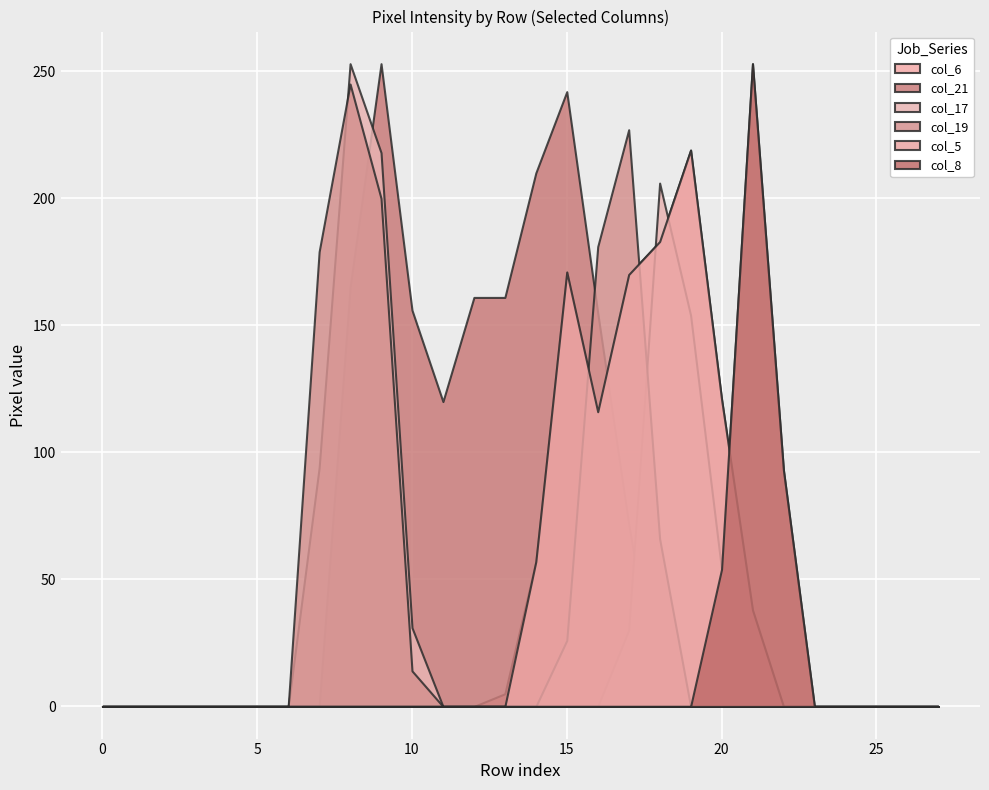

At which category is the sum across all series the highest?

9